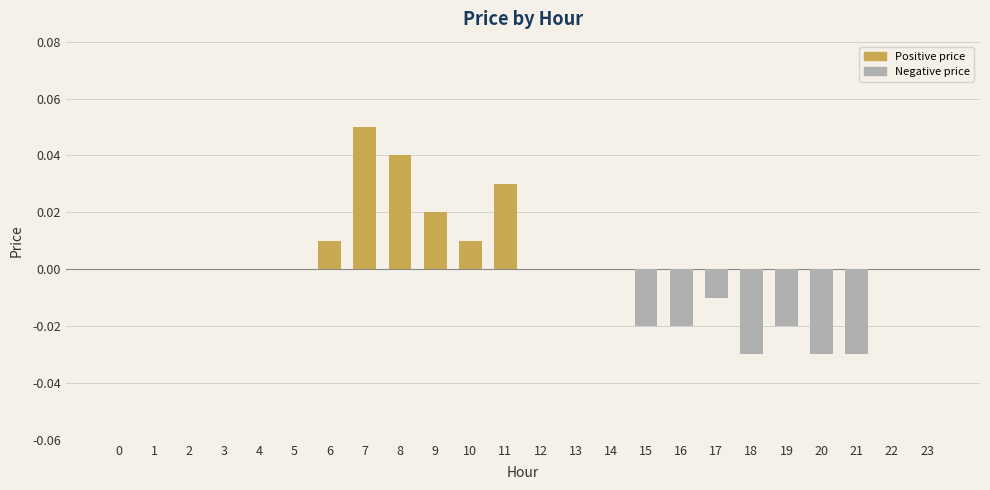

Is it true that the value at 8 is 0.0?

True